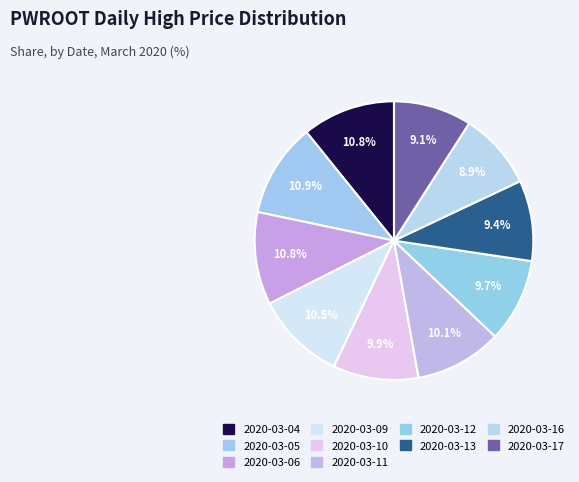

Count the number of slices in the pie.

10